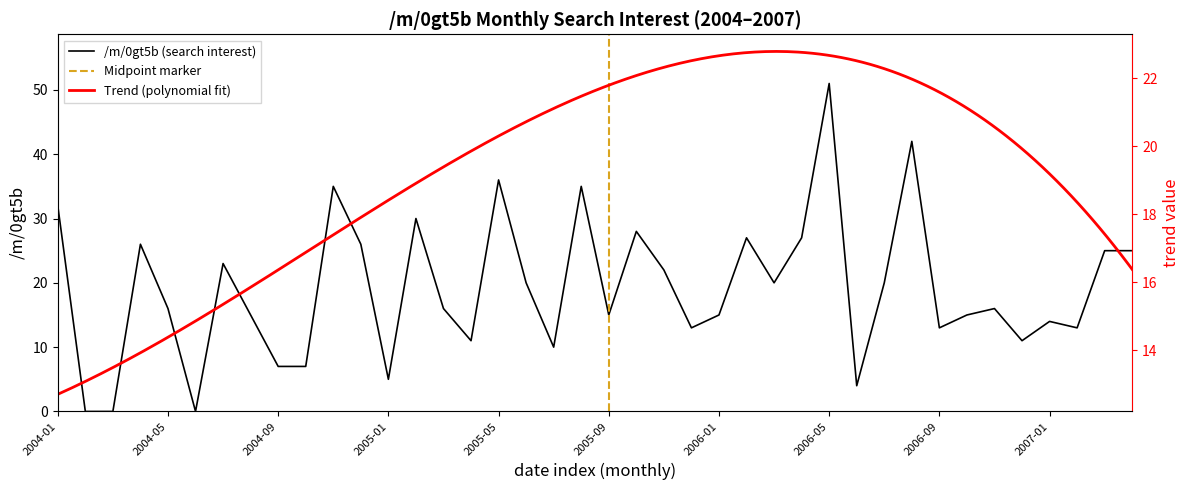

What is the change in value from 2005-01 to 2006-10?

+10